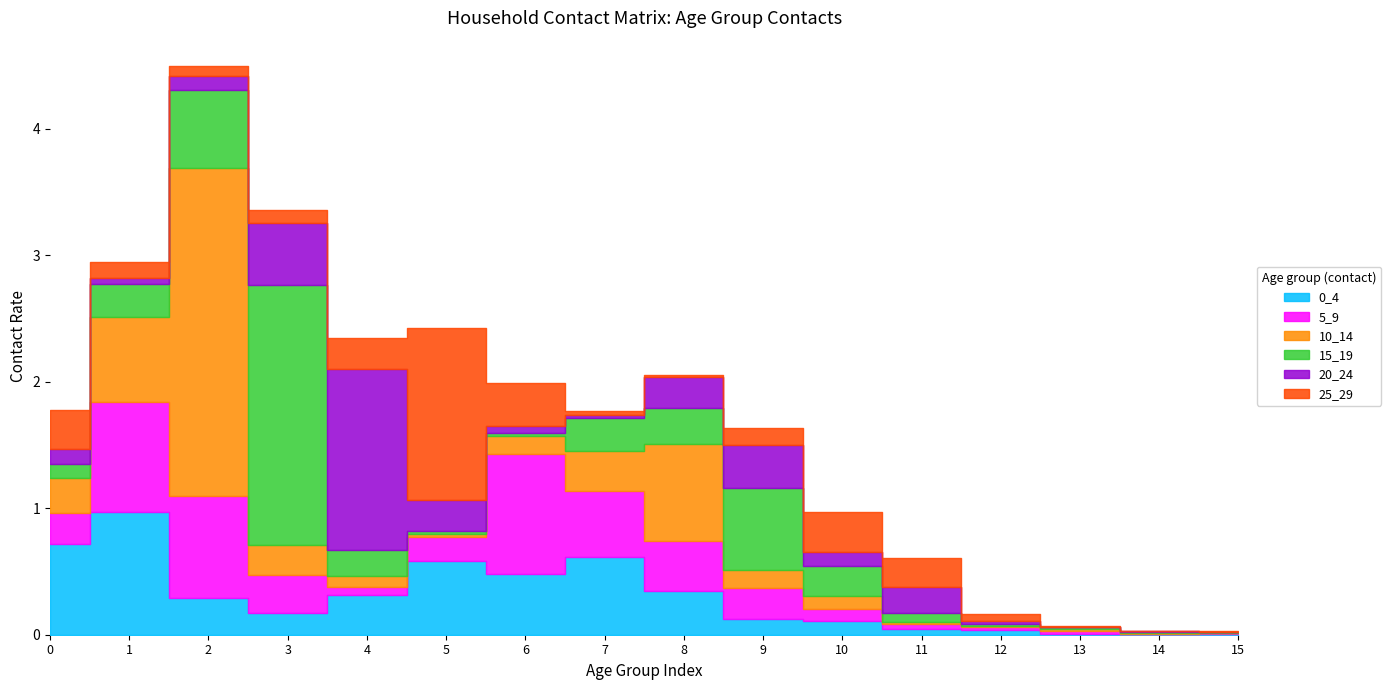

What is the average value of the 20_24 series?

0.2